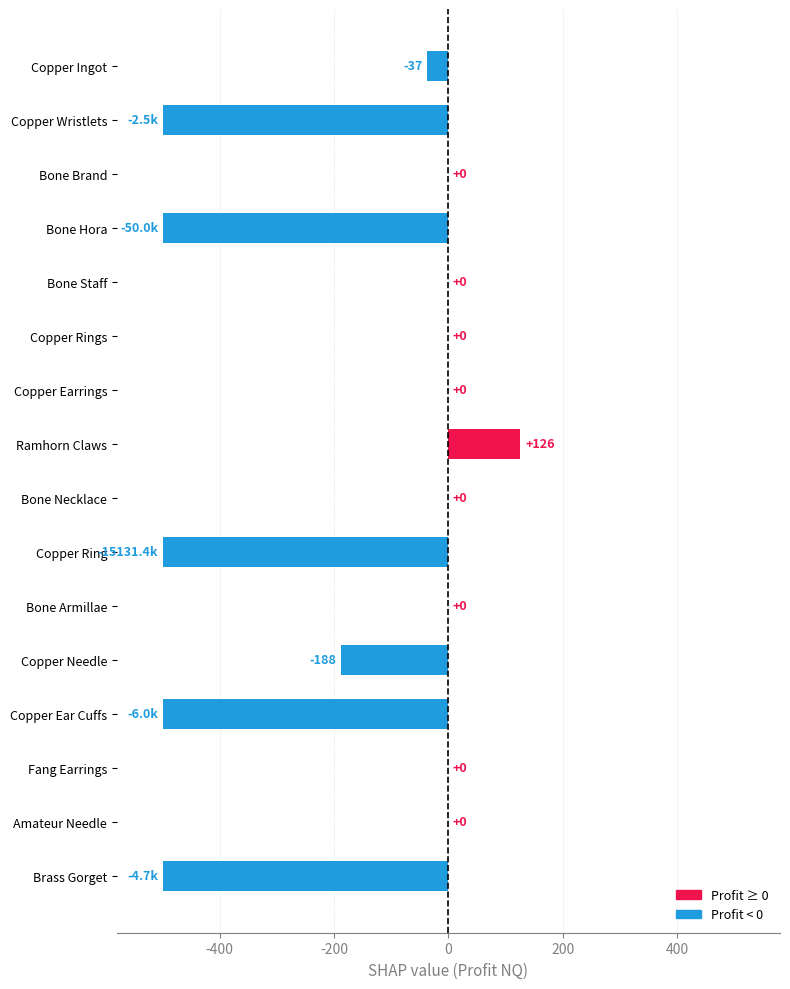

How many categories are shown in the chart?

16